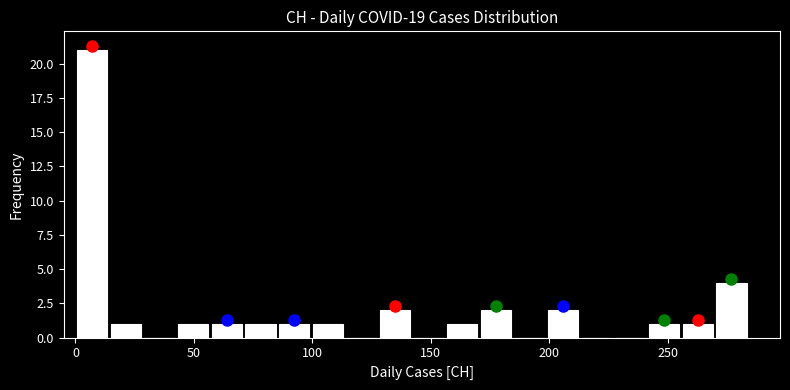

Read against the x-axis, roughly where is the centre of the tallest bar?

5